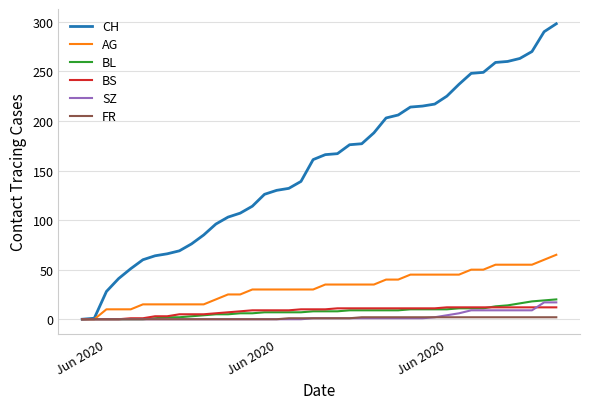

What is the difference between the second highest and second lowest values in the SZ series?

17